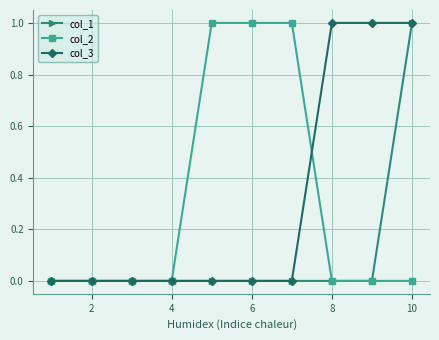

Reading left to right, list all the values displayed in this chart.

col_1: 0	0	0	0	0	0	0	0	0	1
col_2: 0	0	0	0	1	1	1	0	0	0
col_3: 0	0	0	0	0	0	0	1	1	1